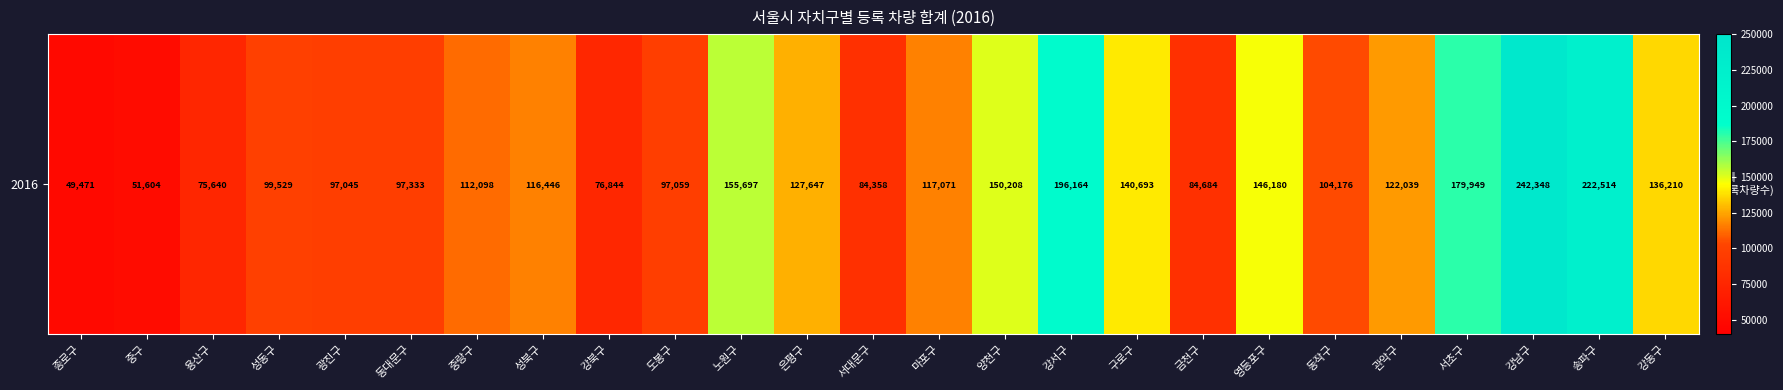

List the labels in order of value, largest first.

강남구, 송파구, 강서구, 서초구, 노원구, 양천구, 영등포구, 구로구, 강동구, 은평구, 관악구, 마포구, 성북구, 중랑구, 동작구, 성동구, 동대문구, 도봉구, 광진구, 금천구, 서대문구, 강북구, 용산구, 중구, 종로구